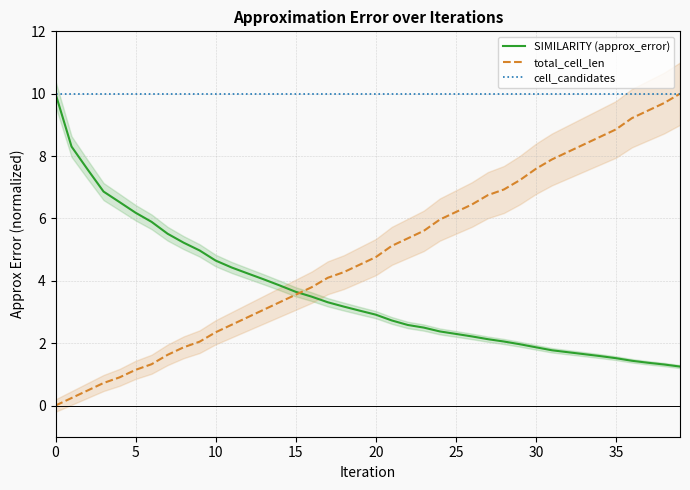

At 28, list the series in order from largest to smallest.

cell_candidates, total_cell_len, SIMILARITY (approx_error)